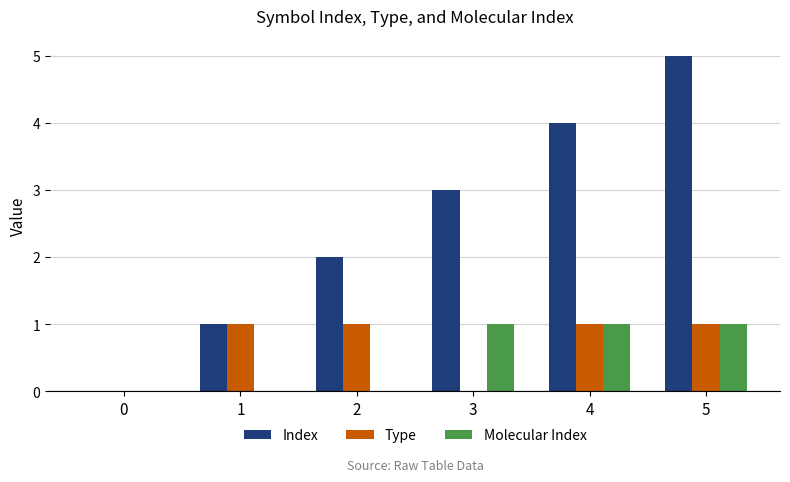

Which series has the largest total across all categories?

Index